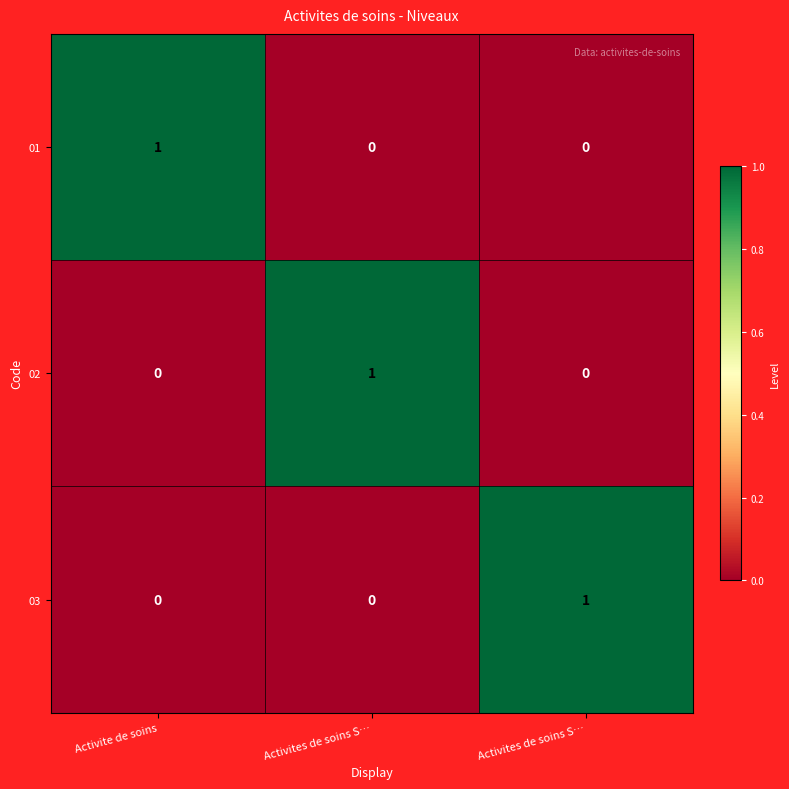

At which category does the chart reach its minimum across all series?

Activites de soins S…